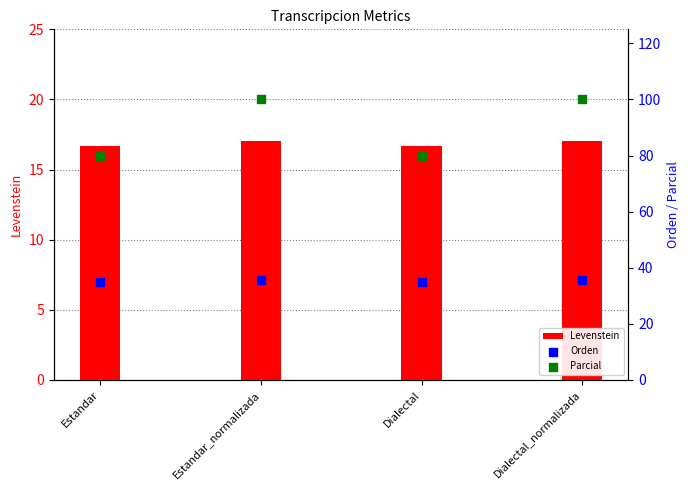

What is the total value across all series at Dialectal?

131.4